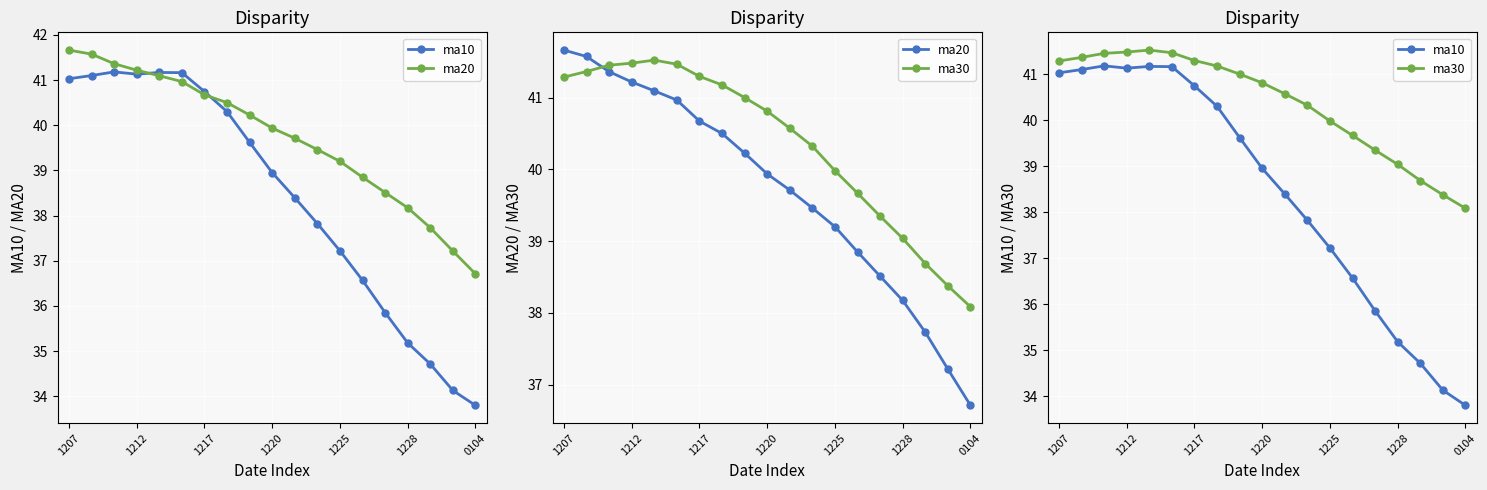

What is the approximate value of ma30 at 10?

40.6